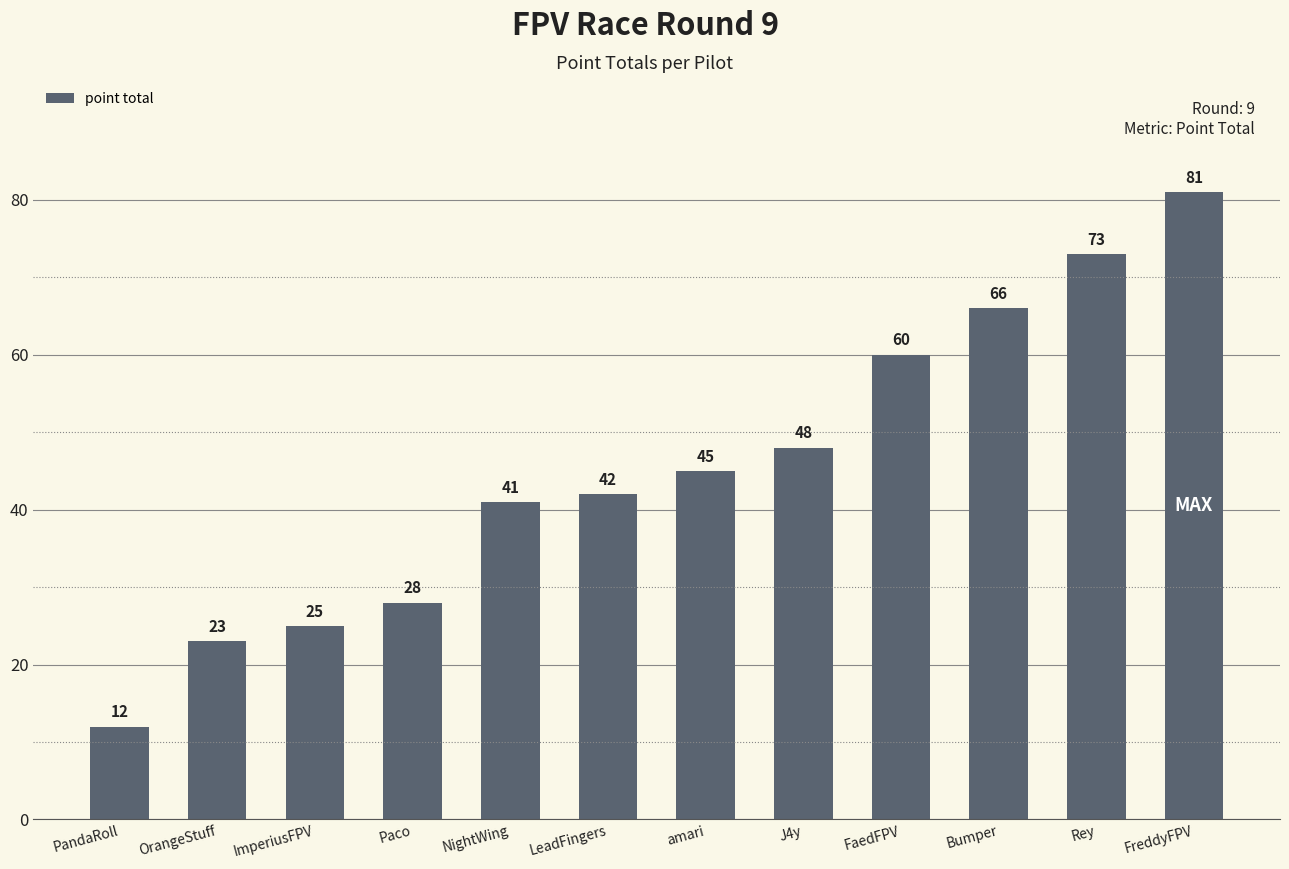

Reading left to right, list all the values displayed in this chart.

12	23	25	28	41	42	45	48	60	66	73	81